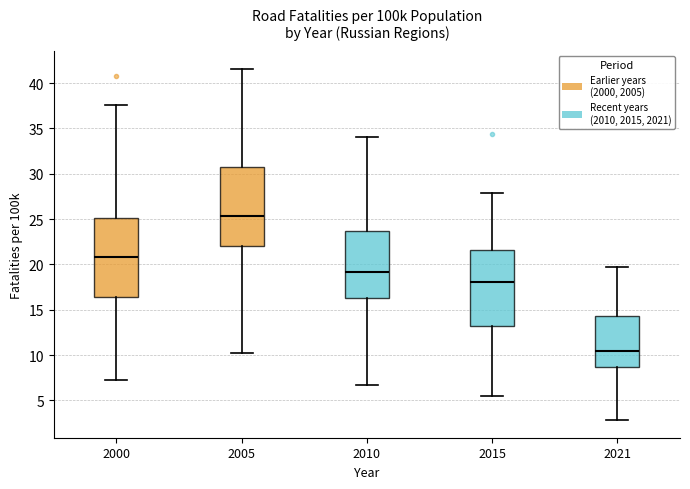

Reading left to right, transcribe this box plot: for each box, give where its median line is, the range the box spans, and where its two whiskers end, as read against the y-axis. The values are not printed on the chart, so give them approximately, as read against the axis.

2000: median 21.0, box 16.5 to 25.0, whiskers 7.5 to 37.5
2005: median 25.5, box 22.0 to 30.5, whiskers 10.0 to 41.5
2010: median 19.0, box 16.5 to 23.5, whiskers 6.5 to 34.0
2015: median 18.0, box 13.5 to 21.5, whiskers 5.5 to 28.0
2021: median 10.5, box 8.5 to 14.5, whiskers 3.0 to 19.5